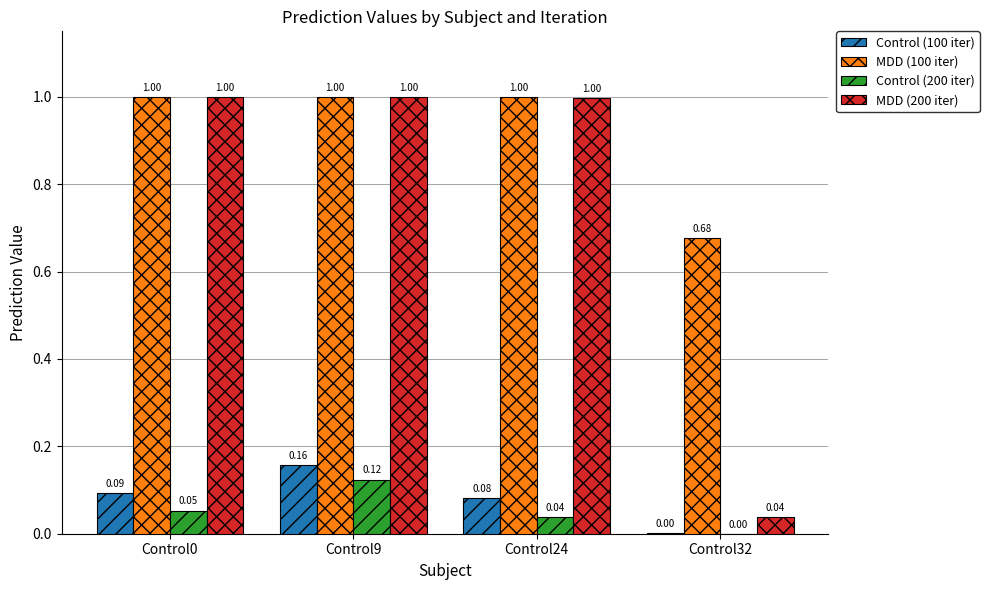

Are the bars horizontal?

No